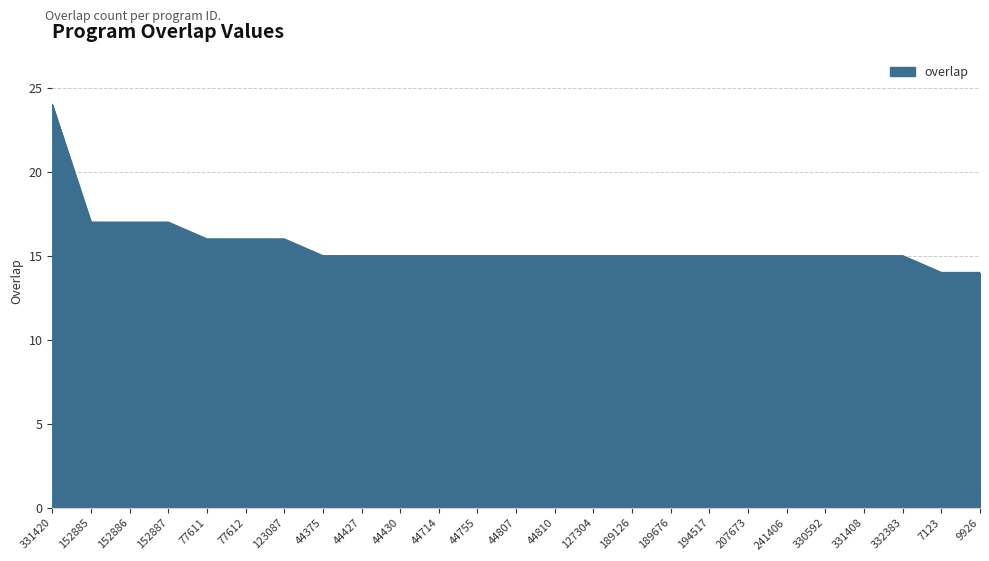

Which label corresponds to the largest value in the chart?

331420